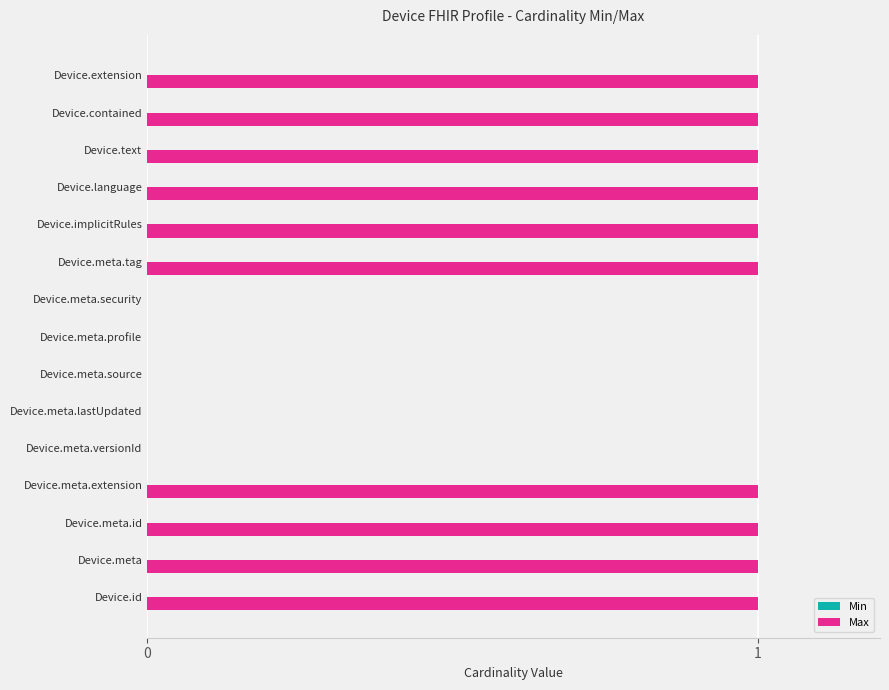

Reading bottom to top, what are all the values shown in this chart?

Device.id=1	Device.meta=1	Device.meta.id=1	Device.meta.extension=1	Device.meta.versionId=0	Device.meta.lastUpdated=0	Device.meta.source=0	Device.meta.profile=0	Device.meta.security=0	Device.meta.tag=1	Device.implicitRules=1	Device.language=1	Device.text=1	Device.contained=1	Device.extension=1